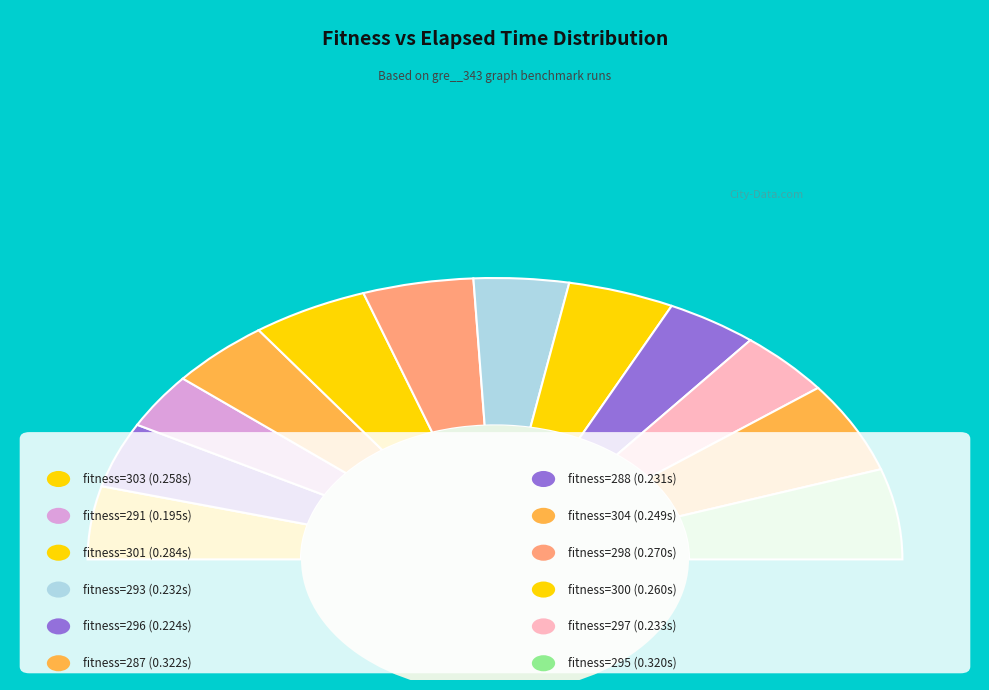

Does 303 account for over 50% of the chart?

No